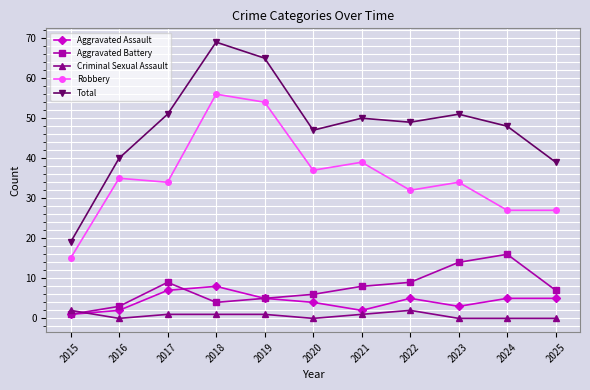

True or false: Robbery and Total intersect in this chart.

False